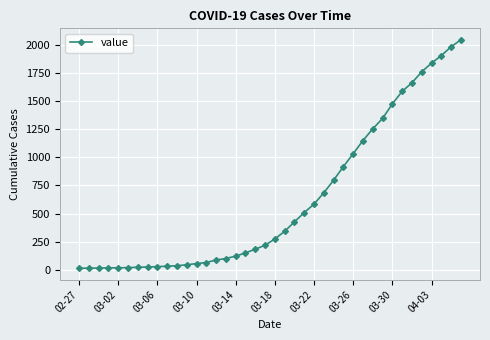

What is the difference between the maximum and minimum values?

2034